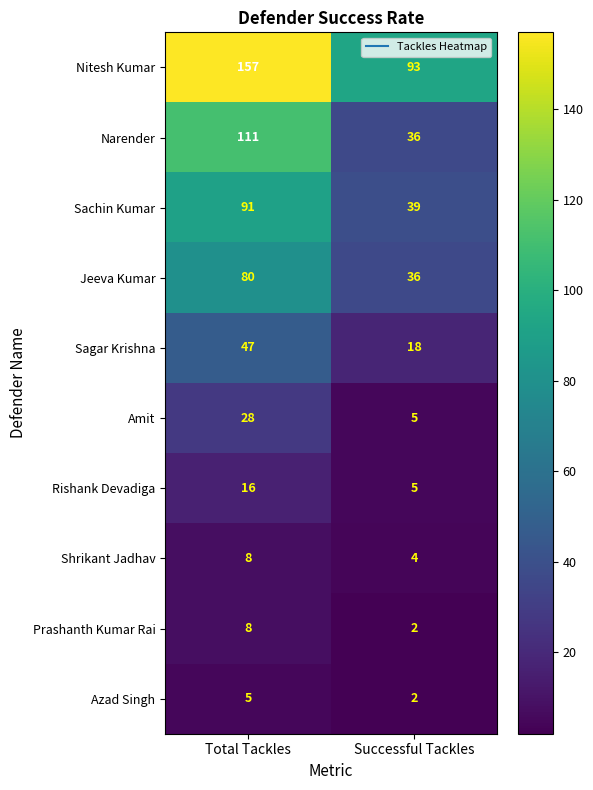

What value does the Shrikant Jadhav series have at Total Tackles?

8